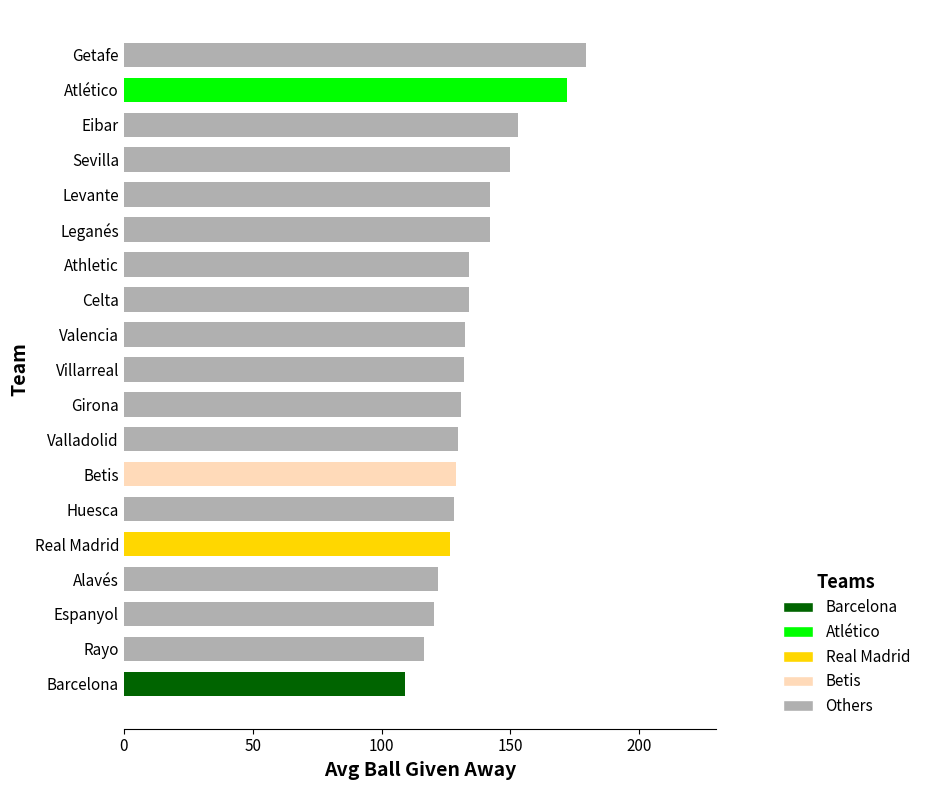

Does the chart contain any negative values?

No